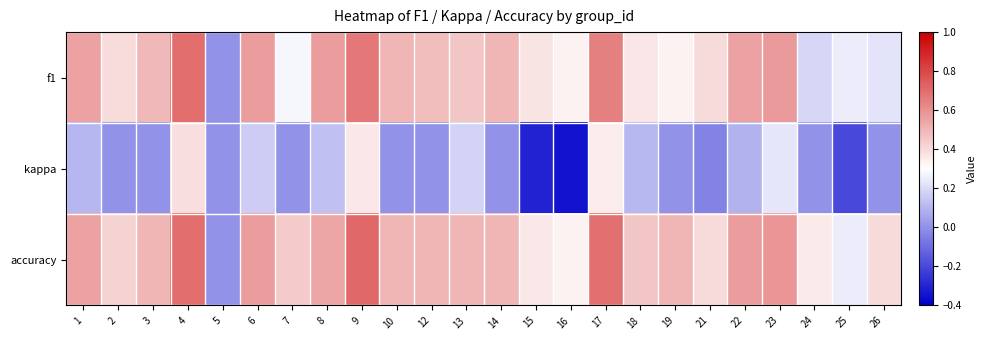

What is the difference between the highest and lowest values at 26?

0.4